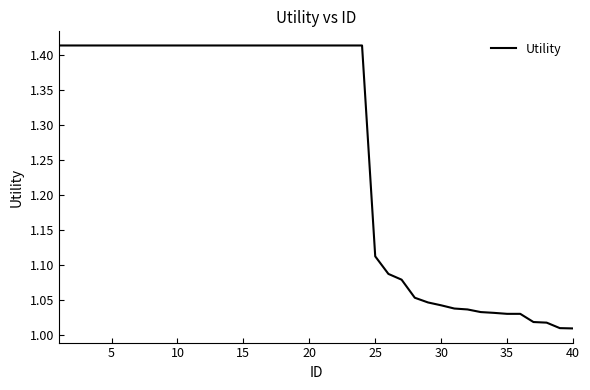

What is the difference between the maximum and minimum values?

0.4